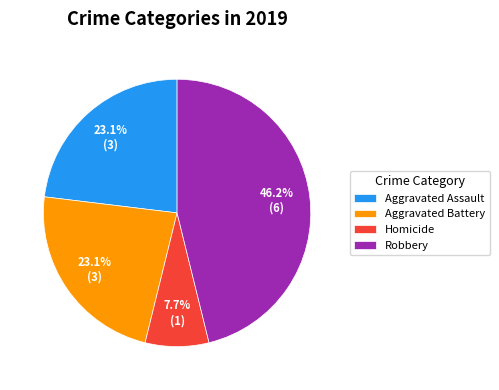

What is the largest slice in the pie chart?

Robbery